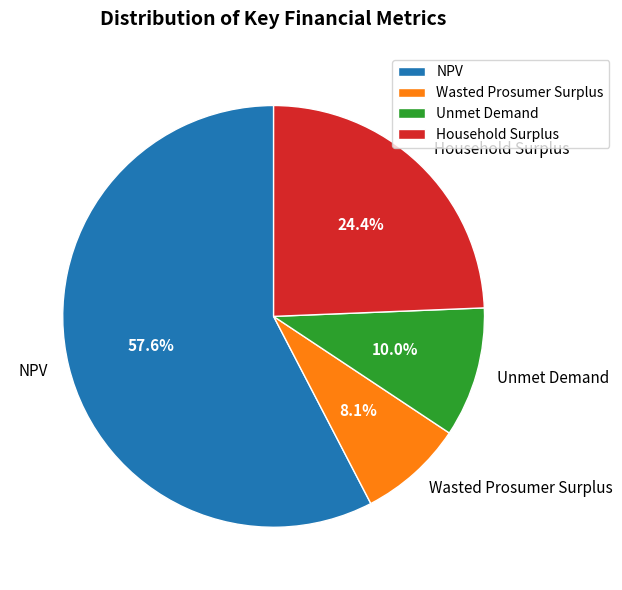

Approximately how many times larger is the value at Household Surplus compared to Wasted Prosumer Surplus?

3.0